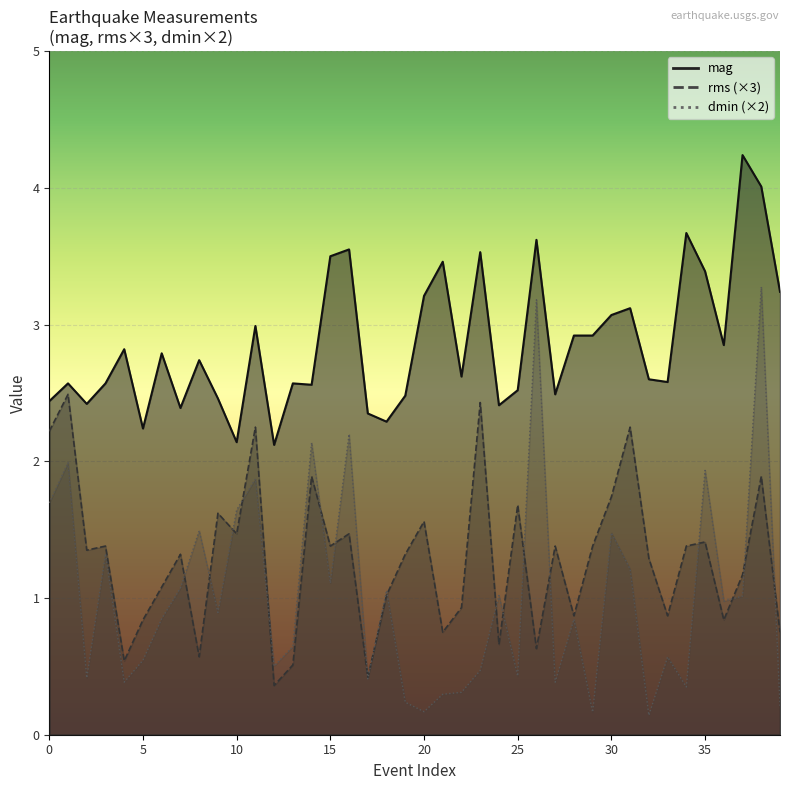

What are all the series names shown in the legend?

mag, rms, dmin